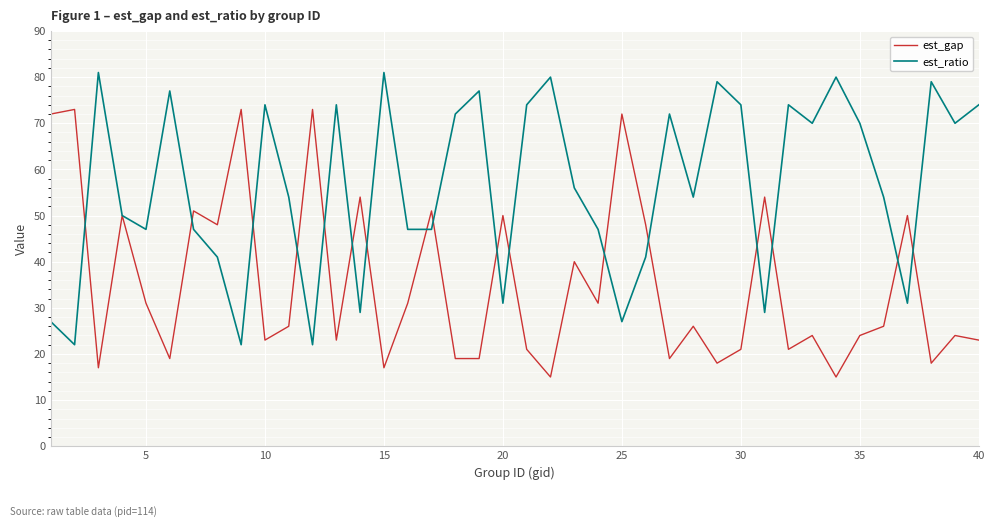

What is the greatest value displayed?

81